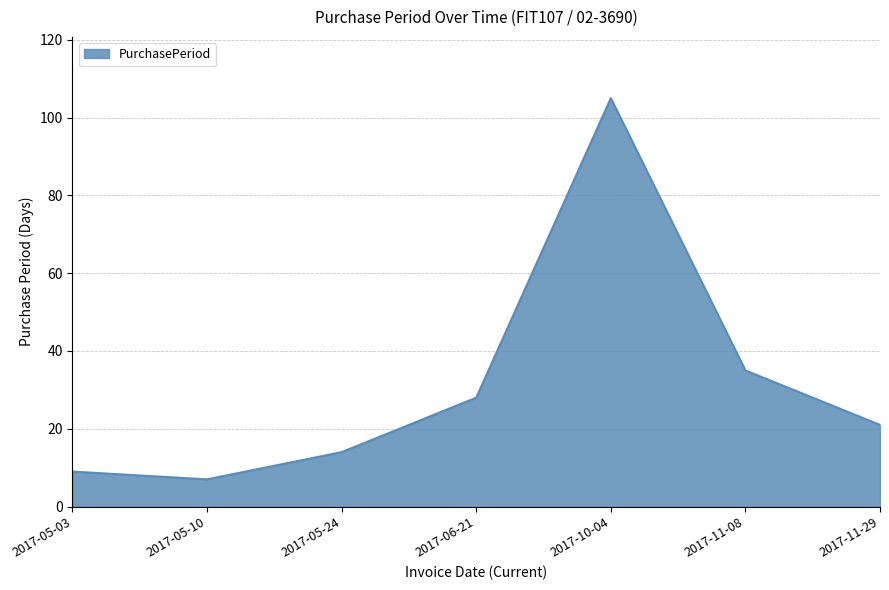

Rank the categories by value from lowest to highest.

2017-05-10, 2017-05-03, 2017-05-24, 2017-11-29, 2017-06-21, 2017-11-08, 2017-10-04